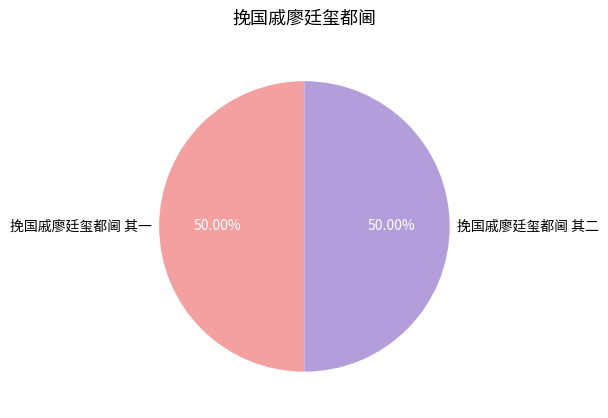

Count the number of slices in the pie.

2